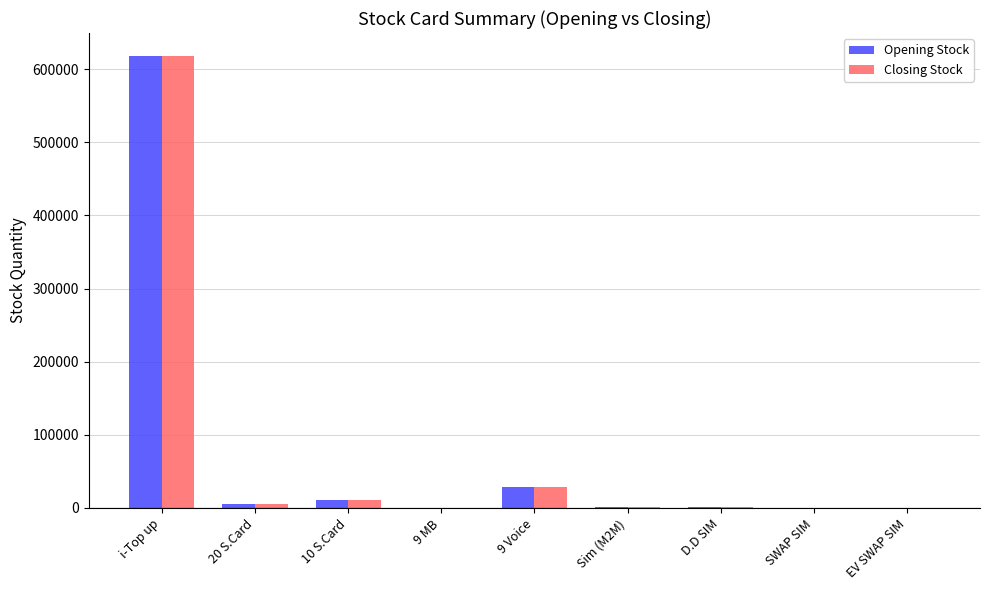

What is the sum of all Opening Stock values?

665825